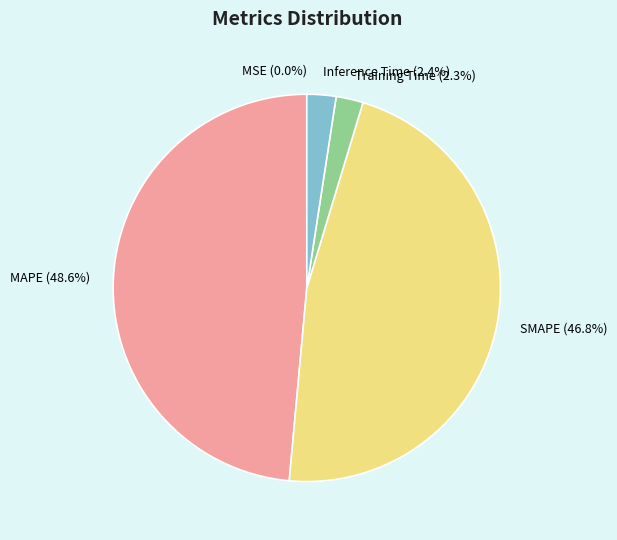

What percentage is the Inference Time slice, to the nearest percent?

2%